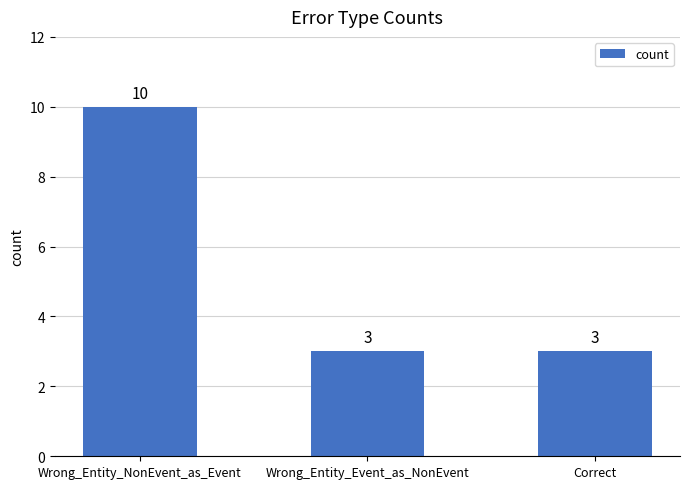

What is the label of the 1st bar from the left?

Wrong_Entity_NonEvent_as_Event